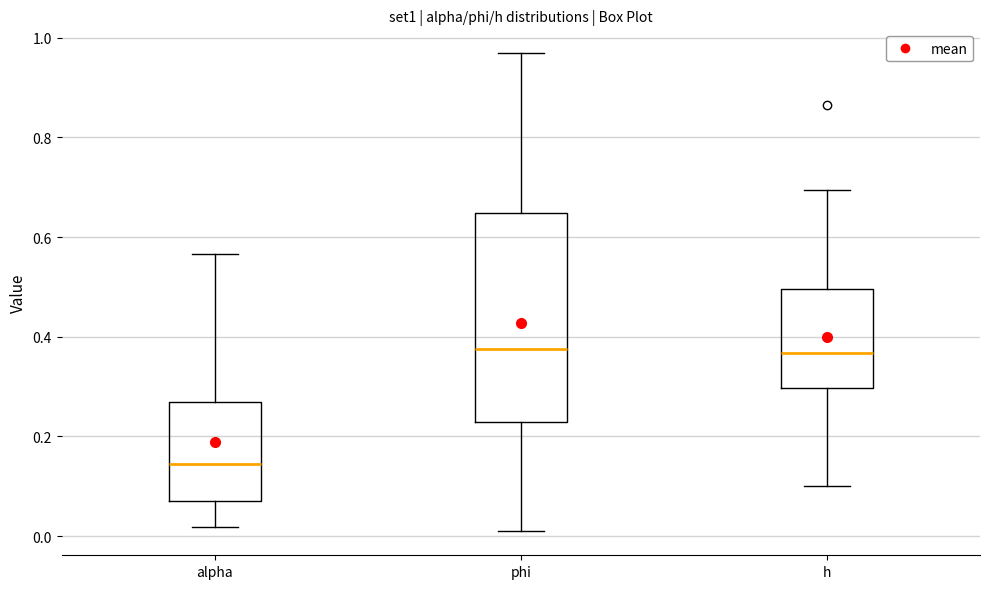

Reading left to right, transcribe this box plot: for each box, give where its median line is, the range the box spans, and where its two whiskers end, as read against the y-axis. The values are not printed on the chart, so give them approximately, as read against the axis.

alpha: median 0.14, box 0.08 to 0.26, whiskers 0.02 to 0.56
phi: median 0.38, box 0.22 to 0.64, whiskers 0.00 to 0.96
h: median 0.36, box 0.30 to 0.50, whiskers 0.10 to 0.70